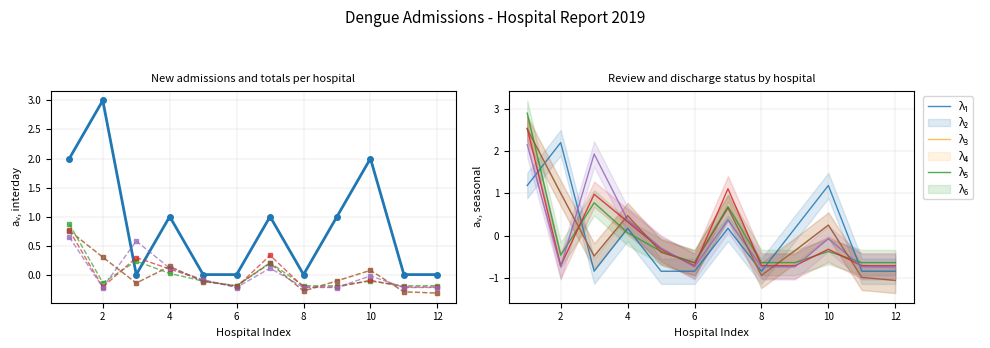

What is the total value across all series at 8?

-2.6